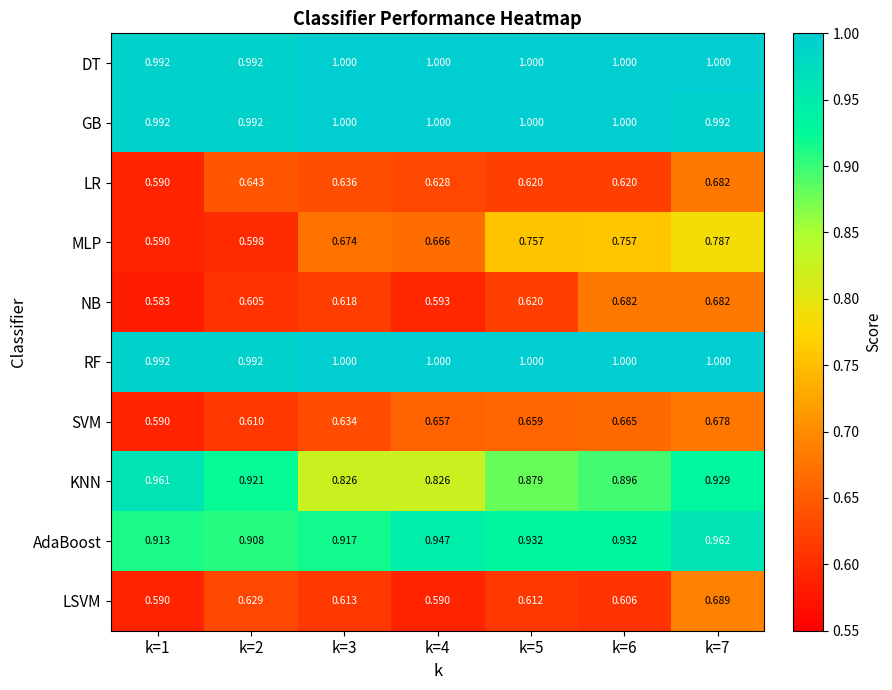

Between k=2 and k=7, which series saw the biggest shift?

MLP